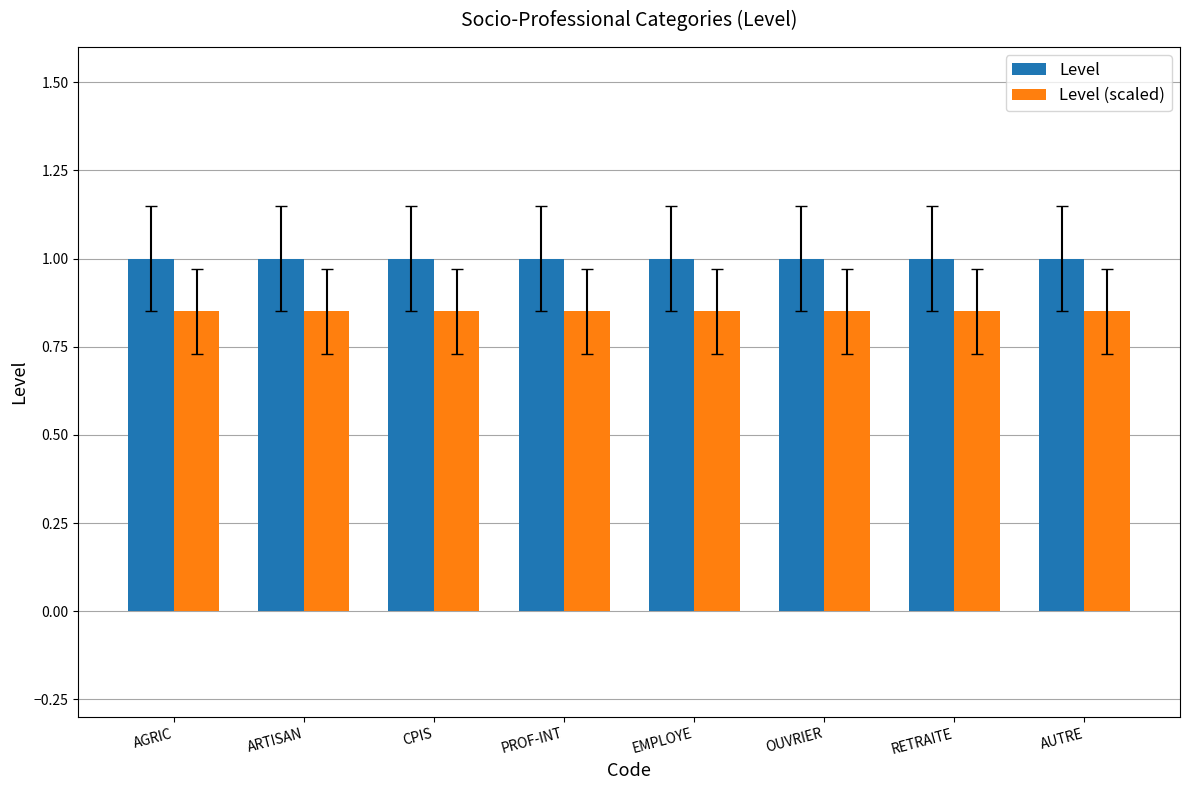

Is it true that Level equals 1.0 at EMPLOYE?

True